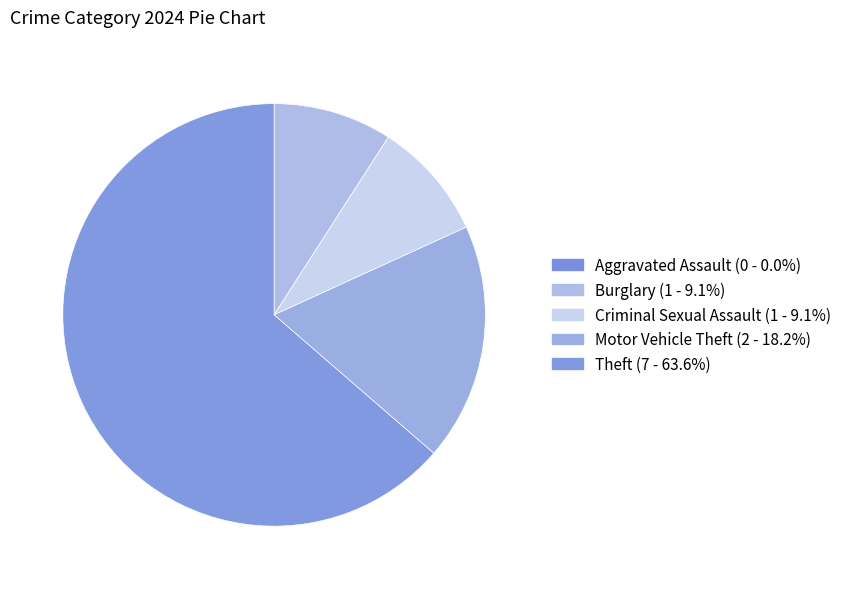

To the nearest percent, what is the average slice percentage?

20%